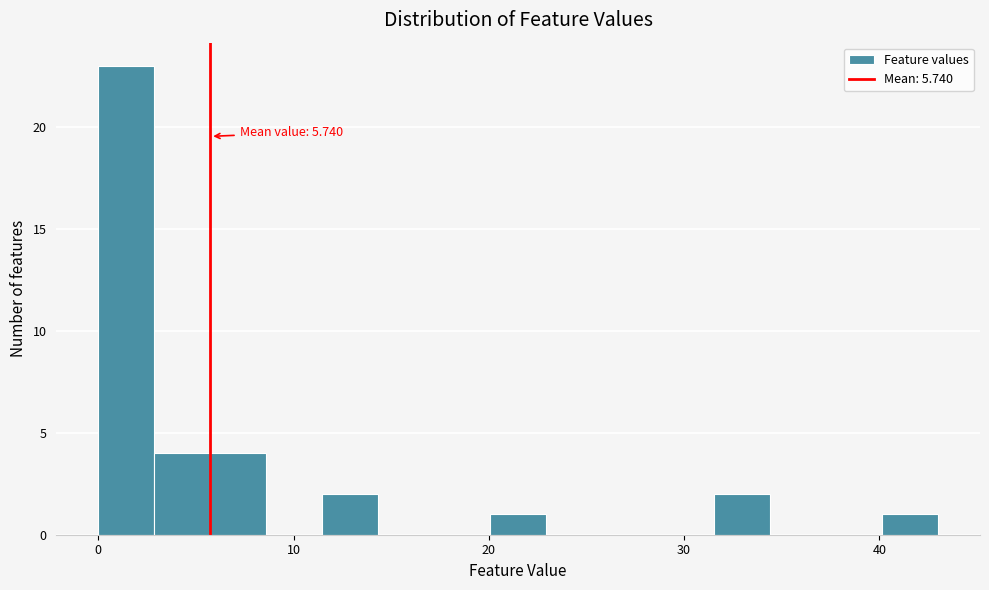

Read against the x-axis, roughly where is the centre of the tallest bar?

1